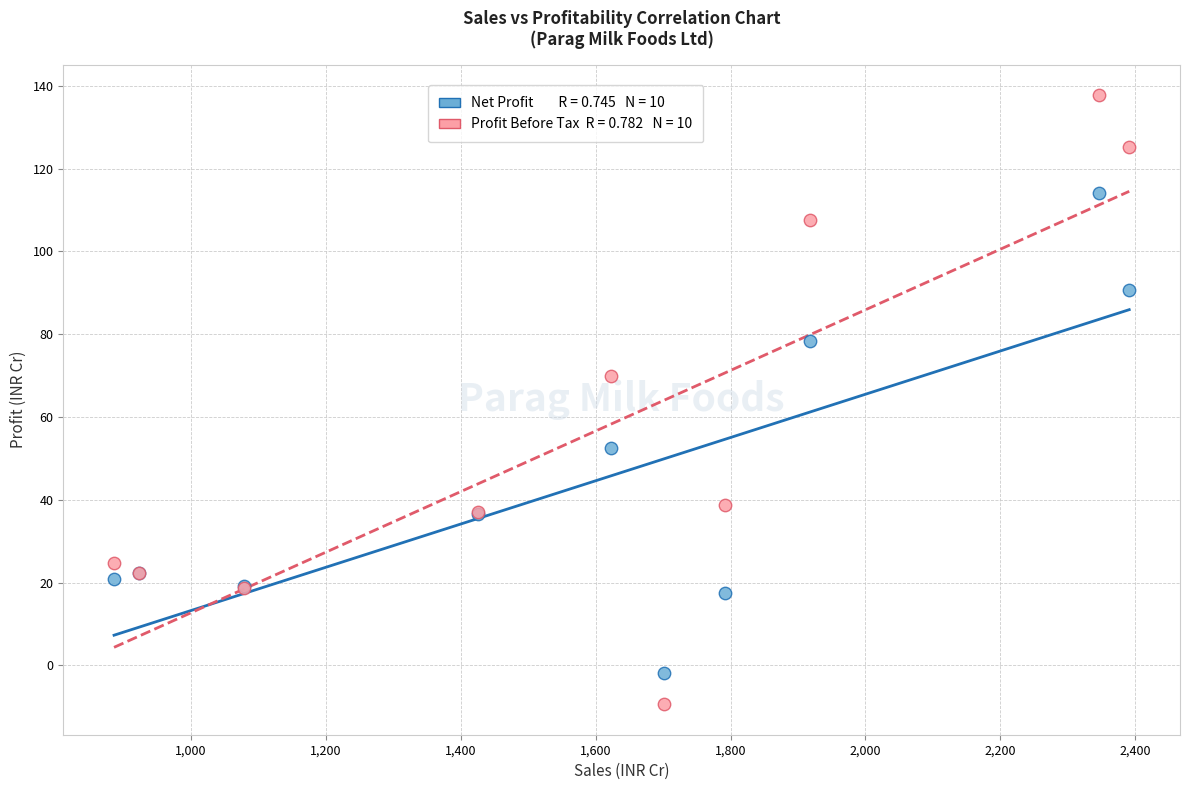

Across all series, what Y value is closest to 64?

69.9